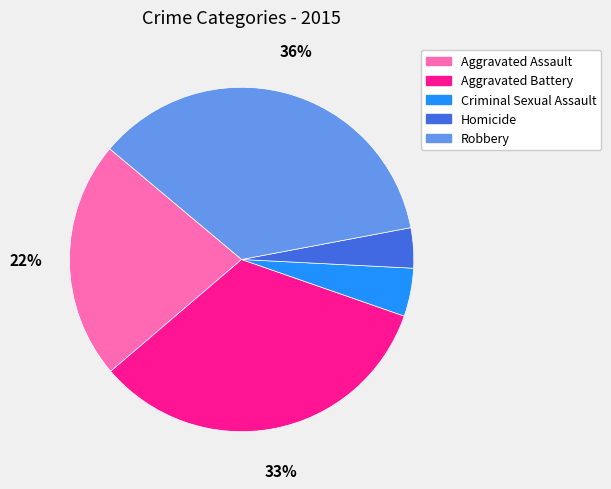

Rank the categories by value from highest to lowest.

Robbery, Aggravated Battery, Aggravated Assault, Criminal Sexual Assault, Homicide